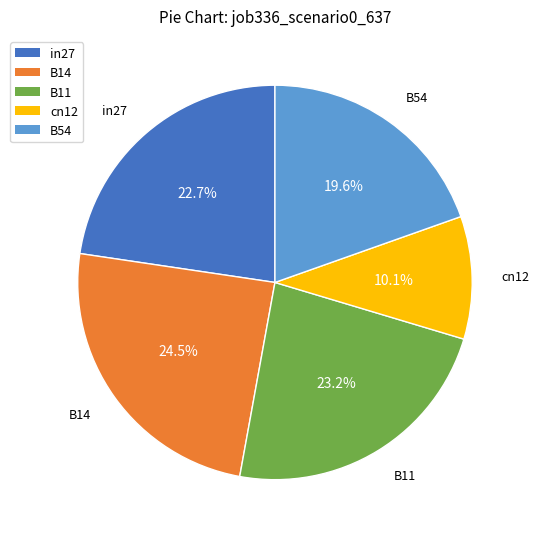

Do B54 and cn12 together represent more than half of the pie?

No